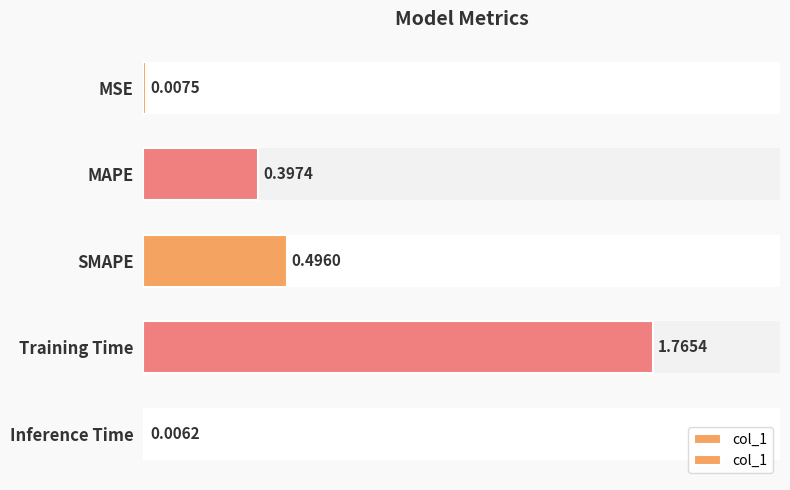

What is the change in value from Training Time to Inference Time?

-1.8